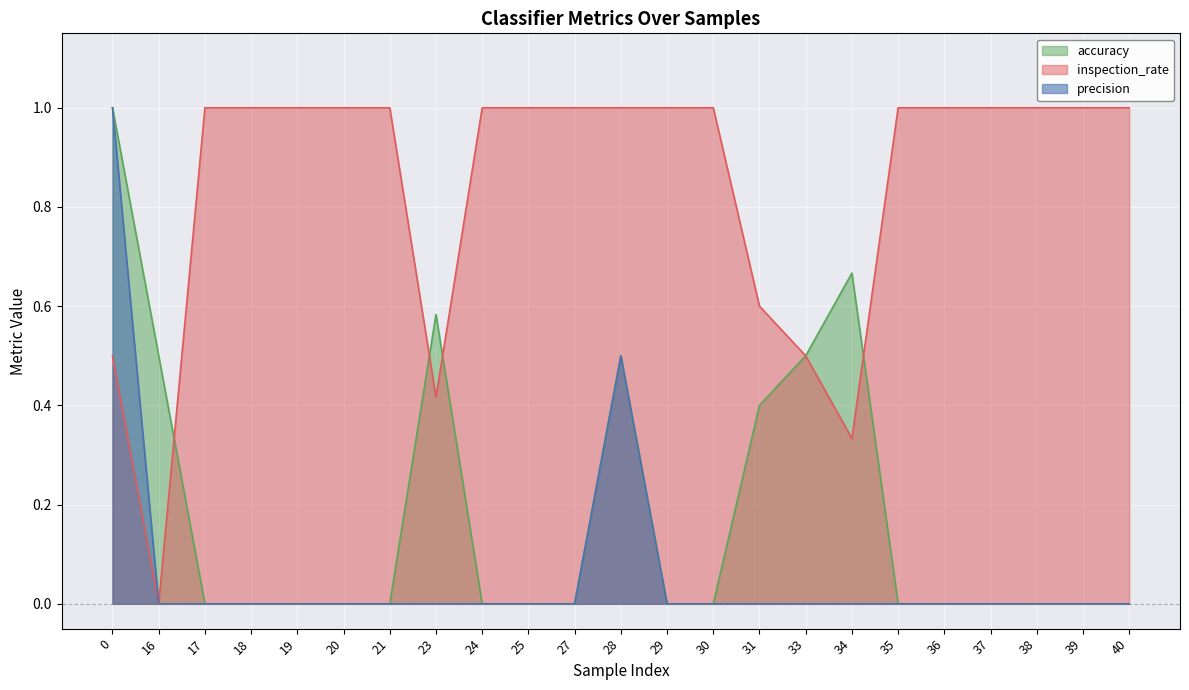

At which category does inspection_rate reach its first local valley?

16